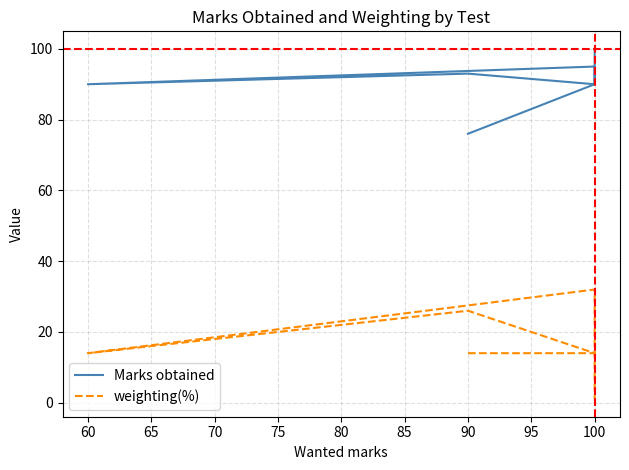

How many interior local valleys does the Marks obtained series have?

2